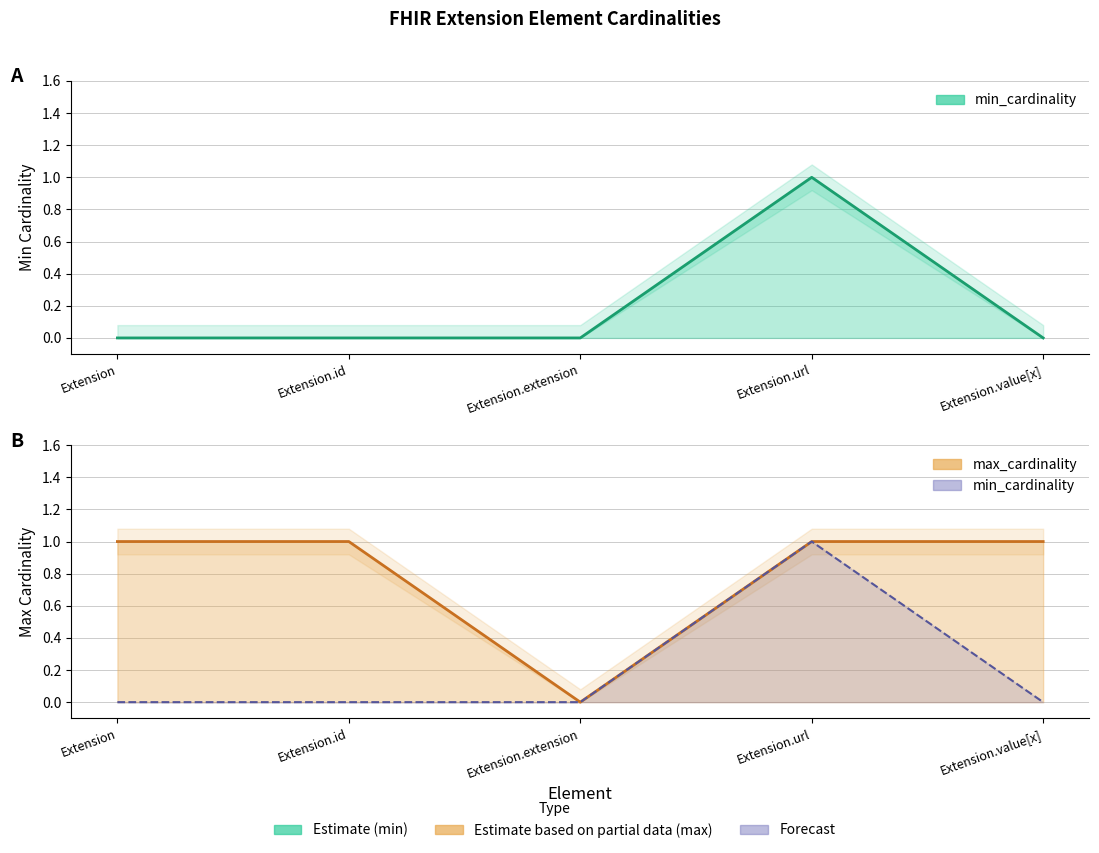

What is the label of the 1st point from the left?

Extension